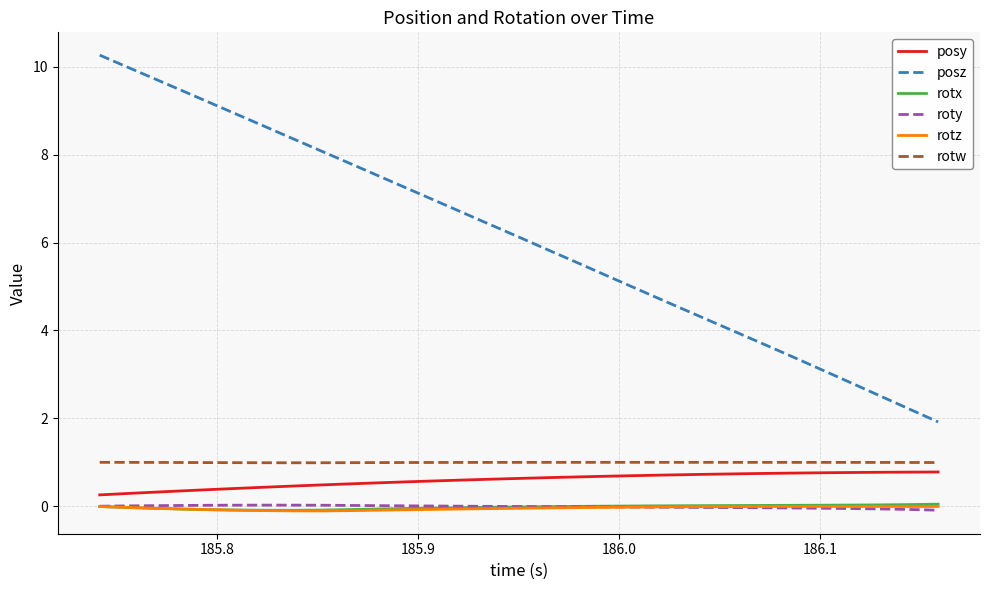

What is the lowest value of the posz series?

1.9